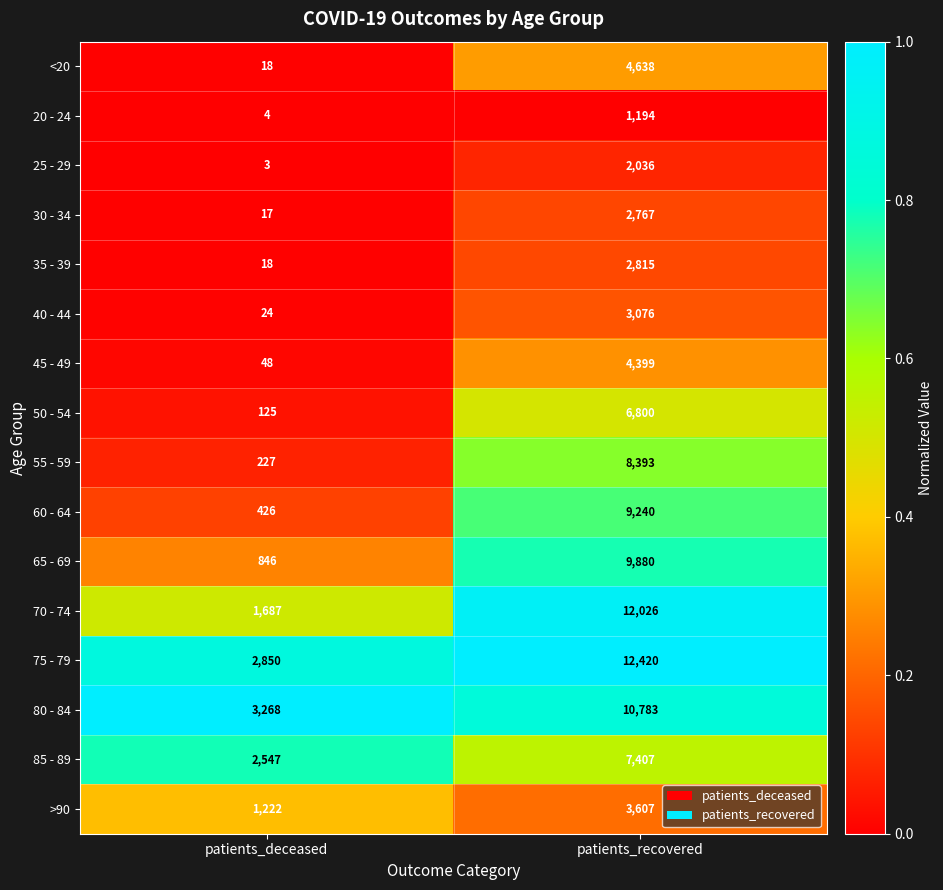

What is the sum of the 35 - 39 values at patients_deceased and patients_recovered?

2833